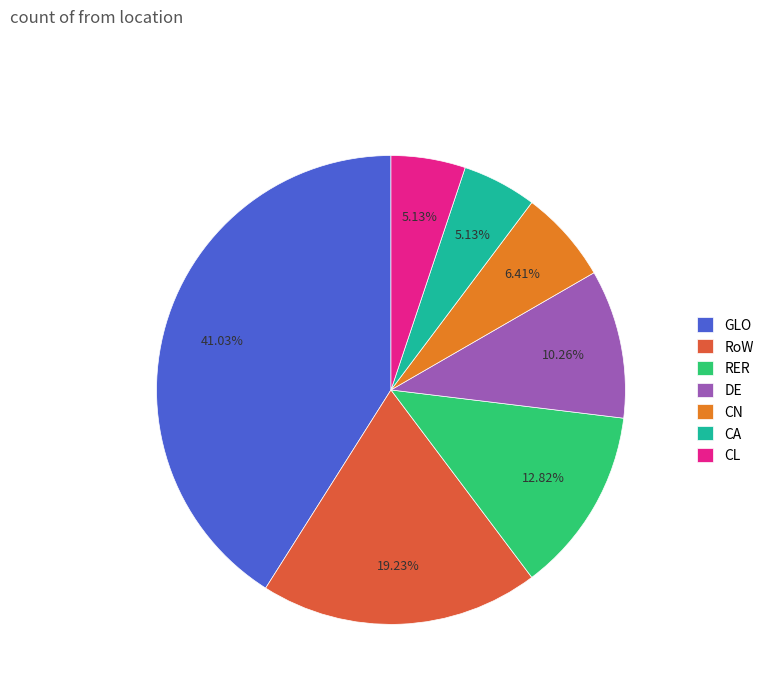

True or false: RER accounts for 1% of the total.

False